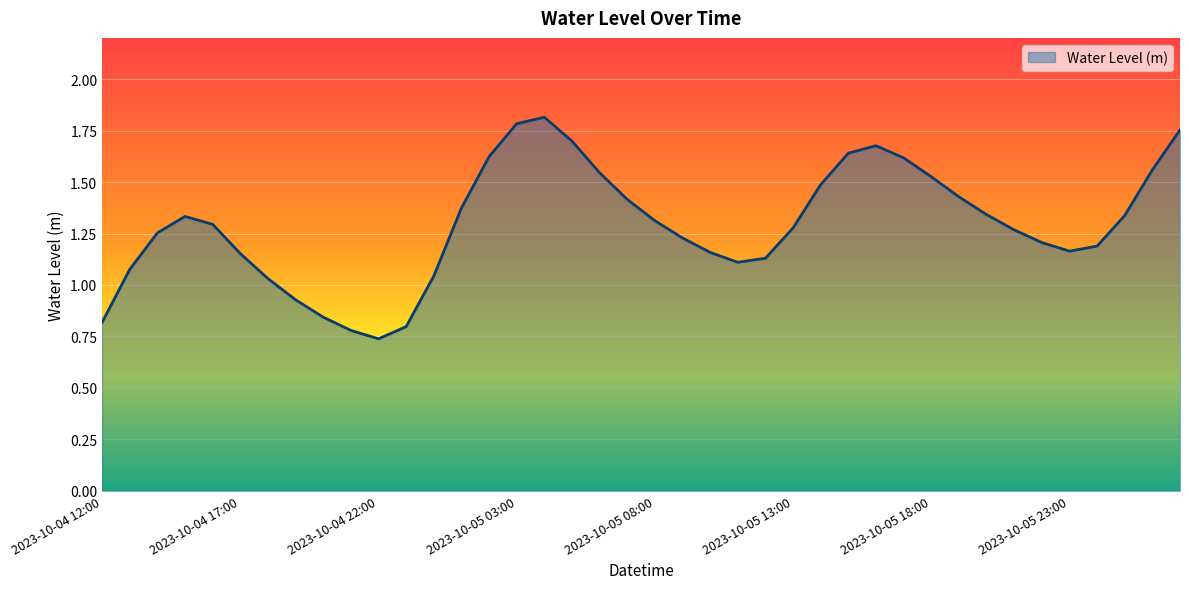

Does the chart display data point markers on the line(s)?

No